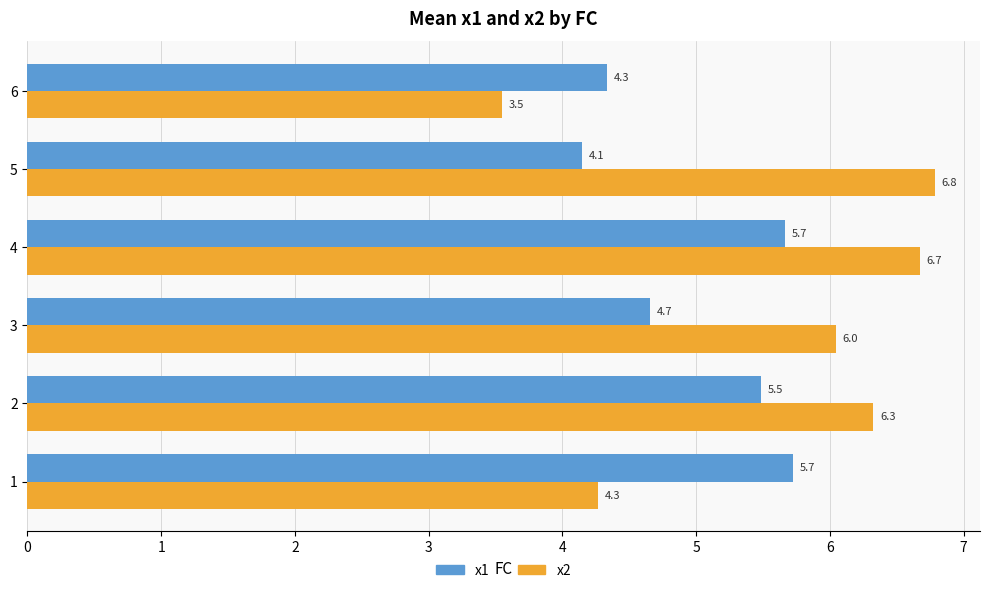

At which label does x2 reach its peak?

5